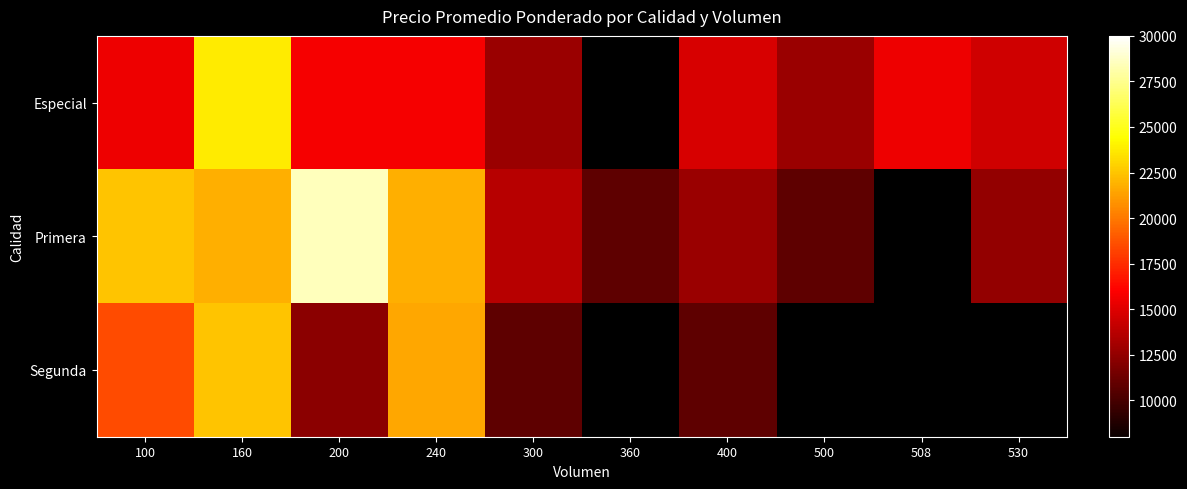

Which series has the widest spread of values?

Primera